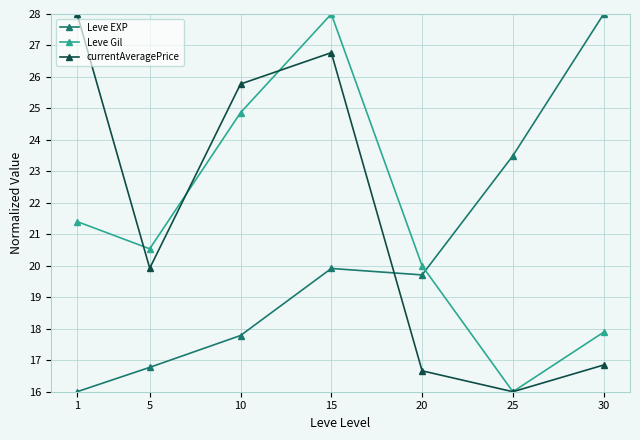

Which series has the largest total across all categories?

currentAveragePrice